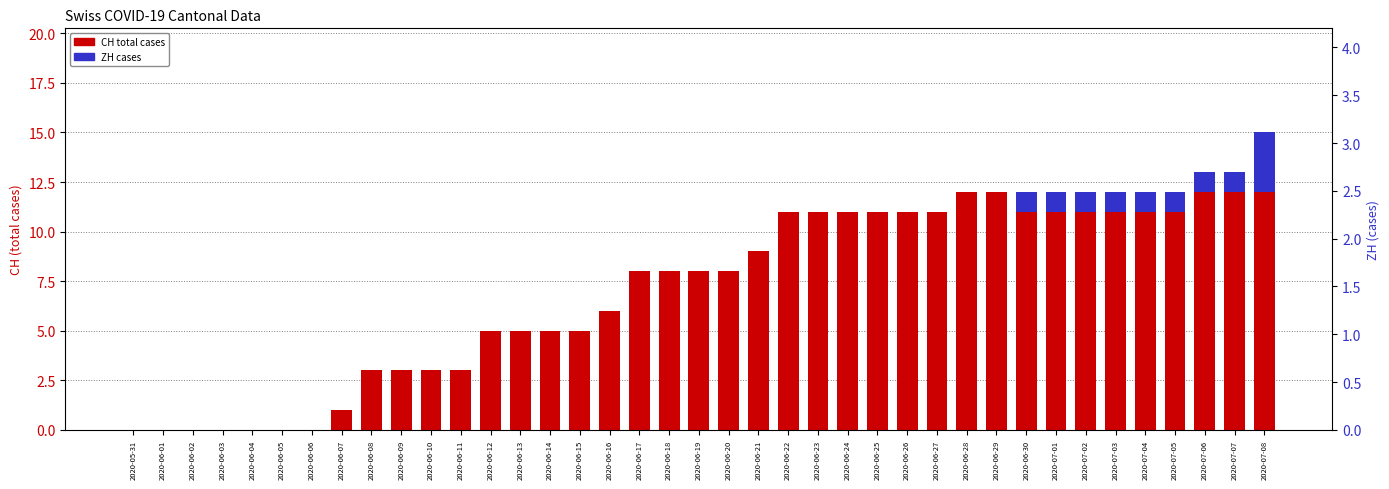

What is the difference between the second highest and minimum values in the CH (total) series?

13